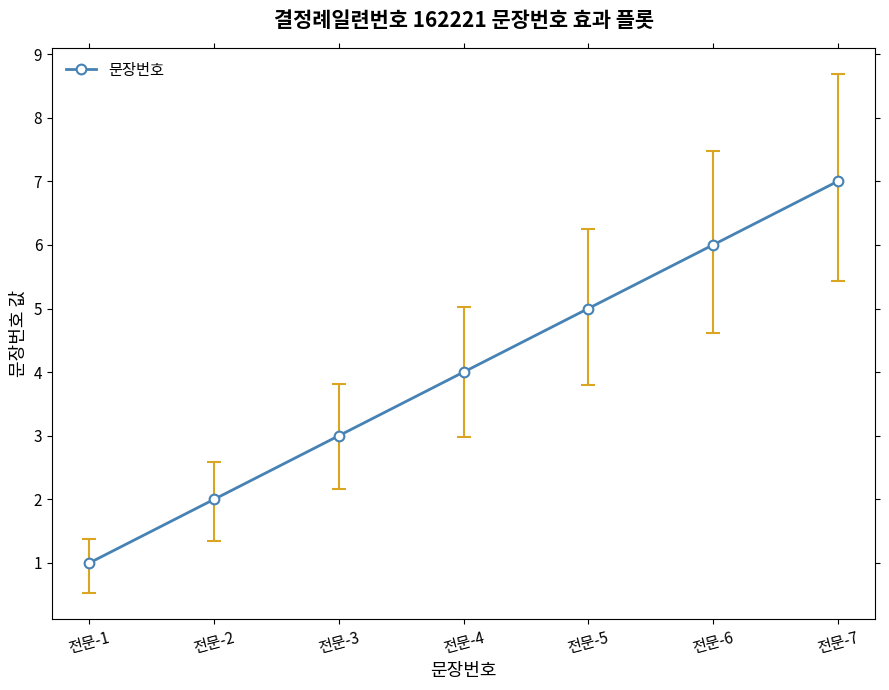

Reading left to right, what are all the values shown in this chart?

전문-1=1	전문-2=2	전문-3=3	전문-4=4	전문-5=5	전문-6=6	전문-7=7